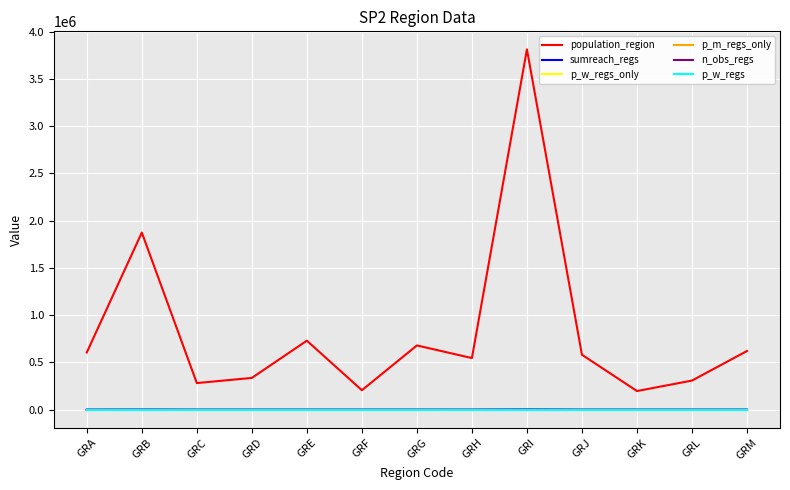

True or false: p_w_regs_only and n_obs_regs cross at least once.

False